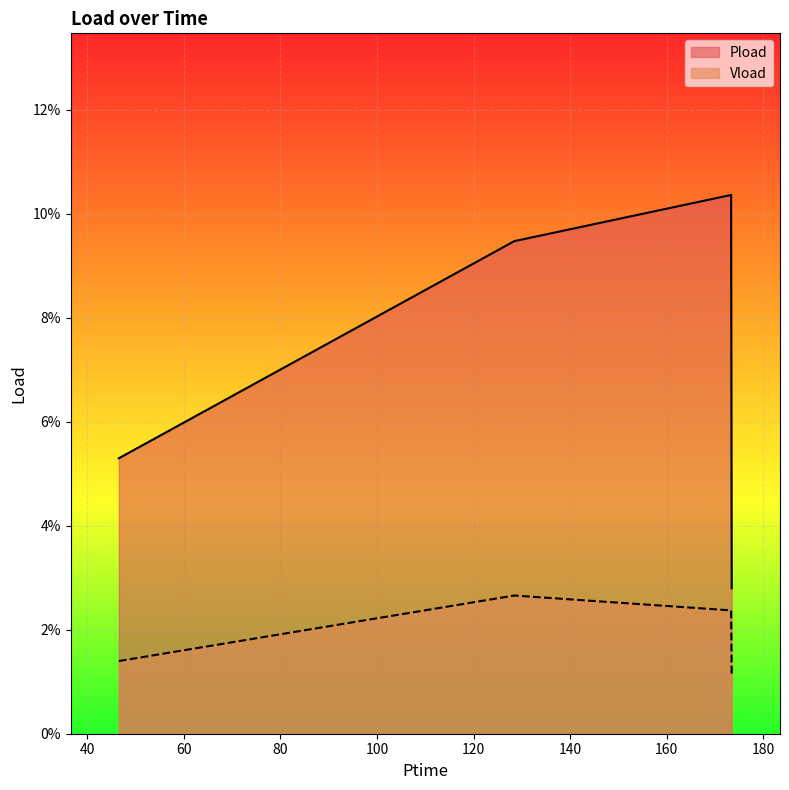

Reading left to right, list all the values displayed in this chart.

Pload: 46.59=0.1	128.442=0.1	173.31=0.1	173.43=0.0
Vload: 46.59=0.0	128.442=0.0	173.31=0.0	173.43=0.0